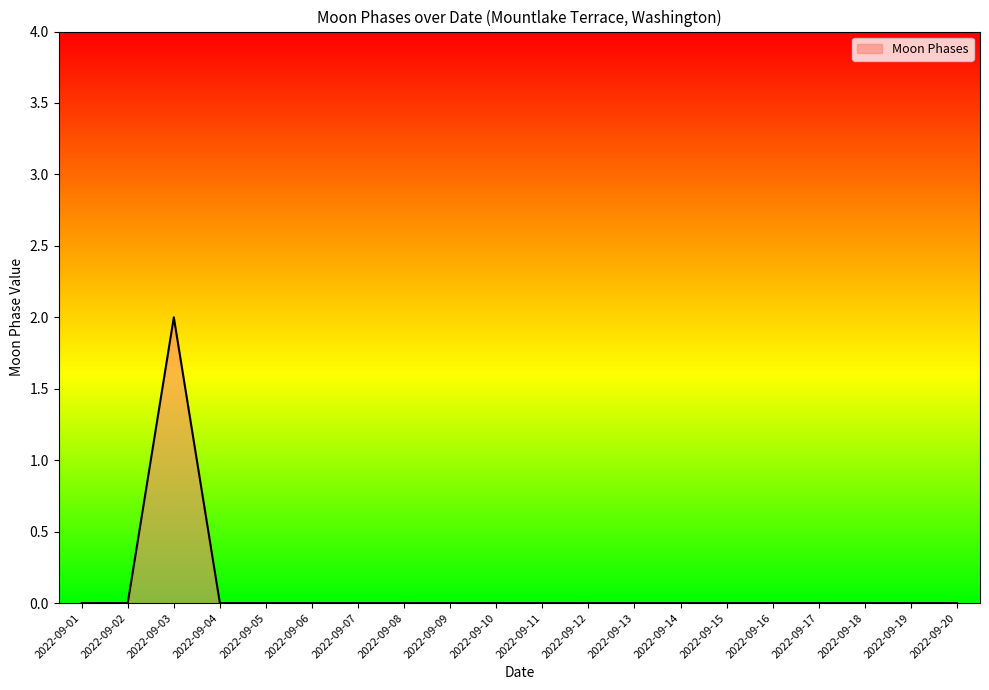

Reading left to right, extract all data points from this chart.

0	0	2	0	0	0	0	0	0	0	0	0	0	0	0	0	0	0	0	0